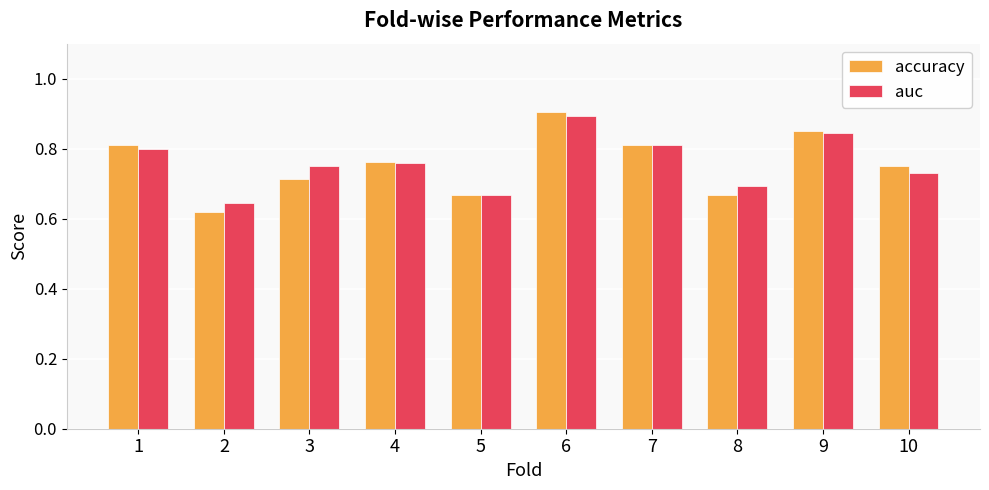

Which category has the highest value across all series?

6